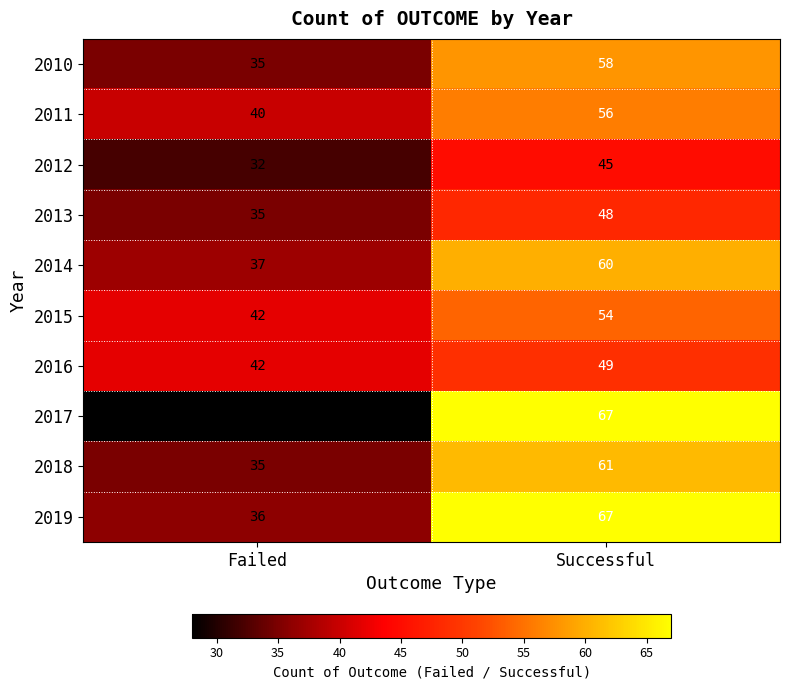

What is the spread (max minus min) of values at Failed?

14